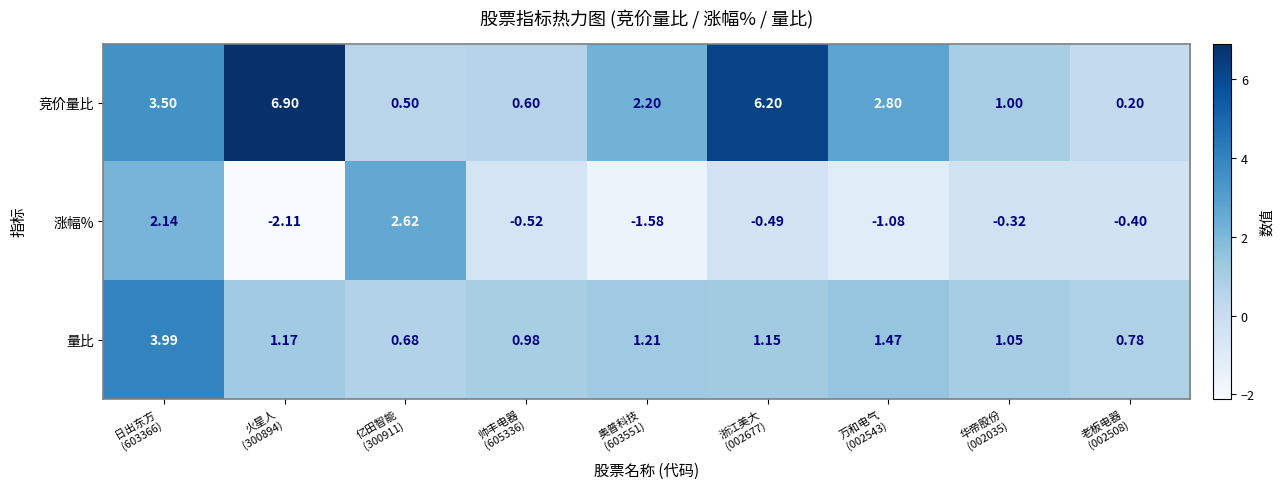

At 老板电器
(002508), list the series in order from smallest to largest.

涨幅%, 竞价量比, 量比